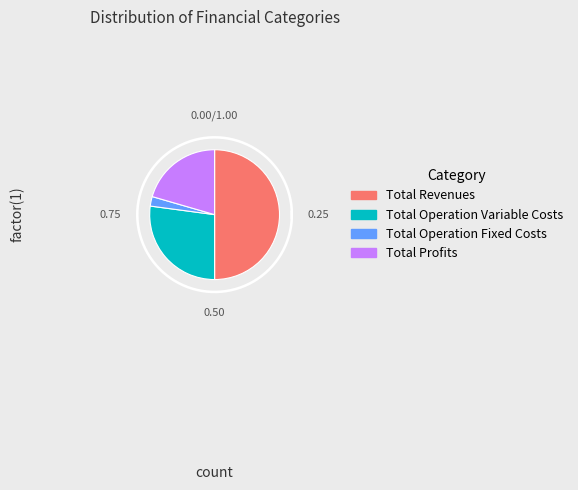

To the nearest percent, what portion does Total Profits represent?

21%